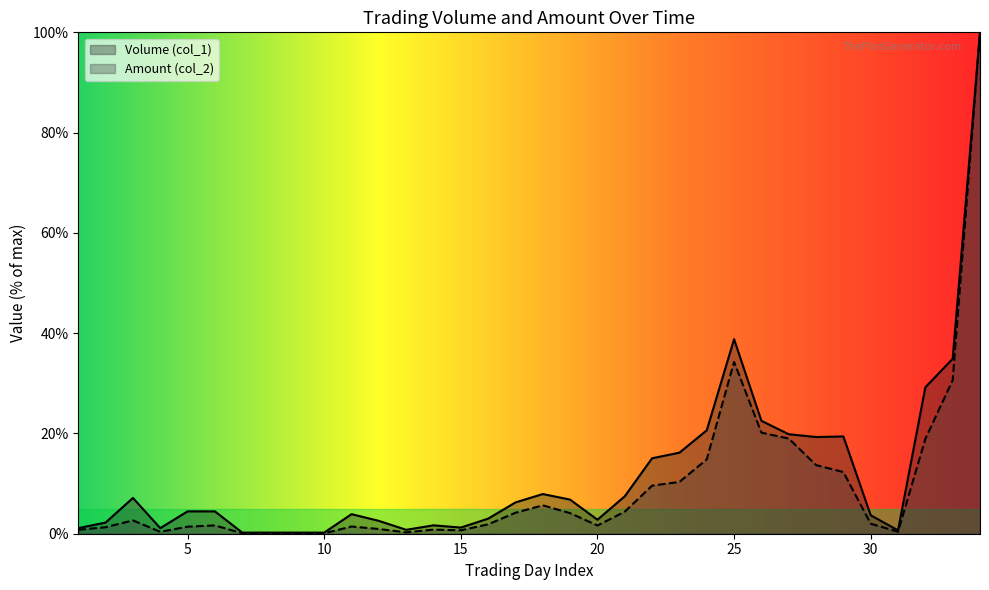

The value of Volume (col_1) at 3 is 7.1. True or false?

True